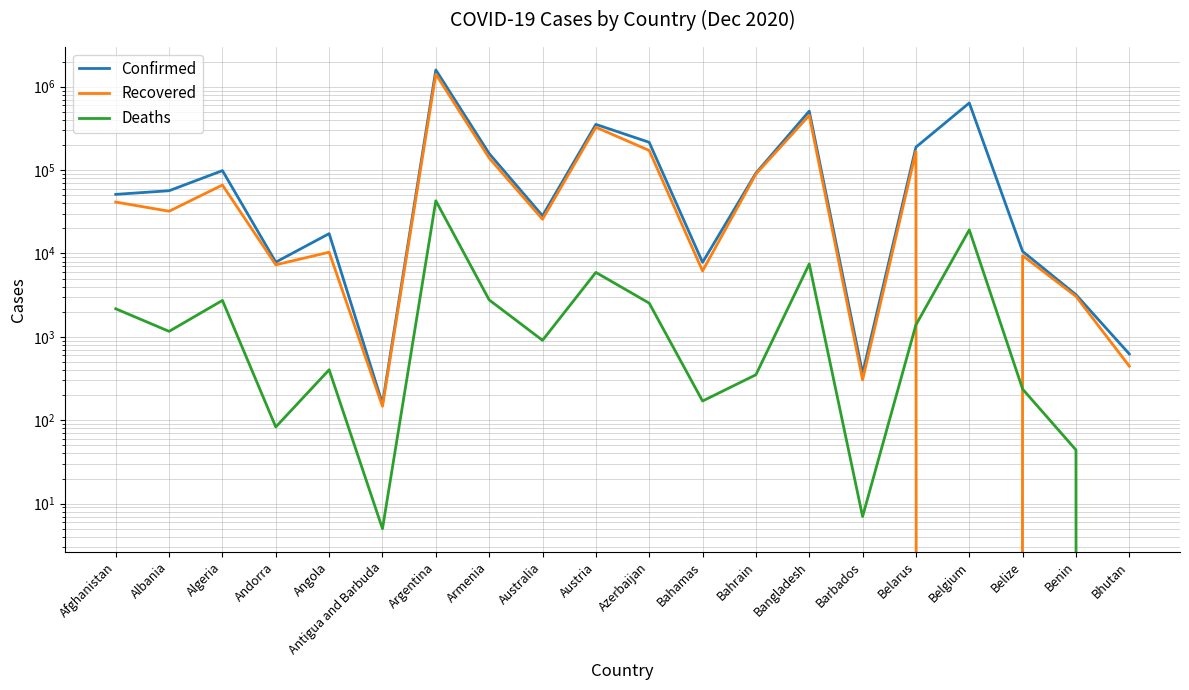

What is the difference between the Deaths values at Bahrain and Belarus?

1043